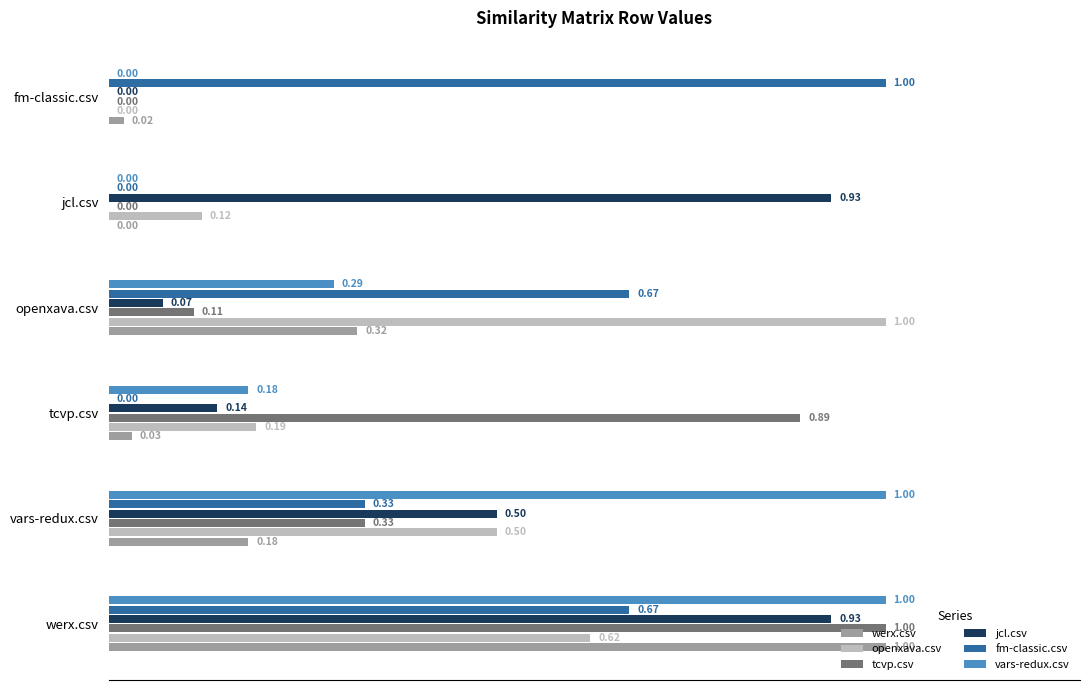

Which series has the largest total across all categories?

fm-classic.csv